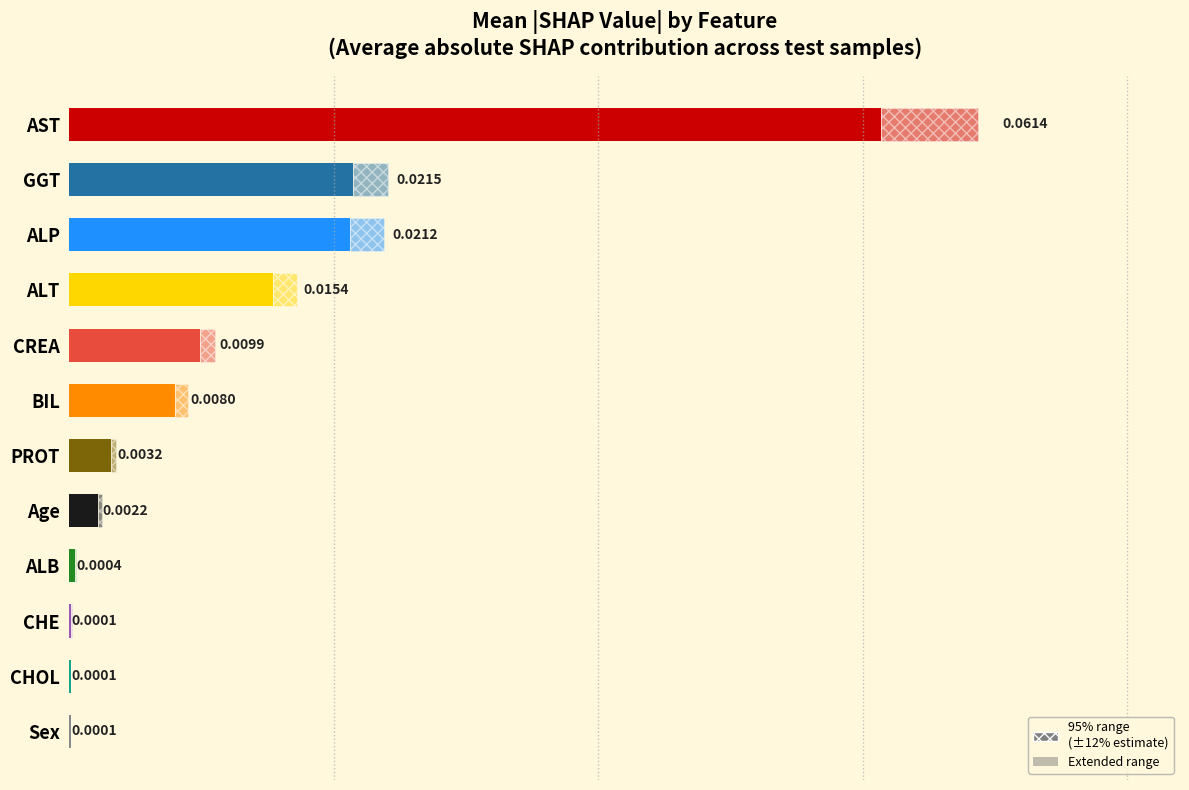

Count the number of categories in the chart.

12